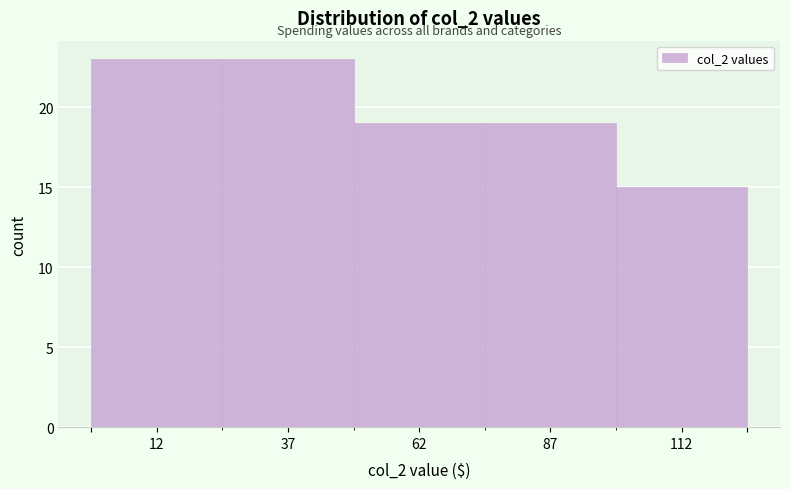

How tall is the bar that spans 0 to 25 on the x-axis? The values are not printed on the chart, so give them approximately, as read against the axis.

23